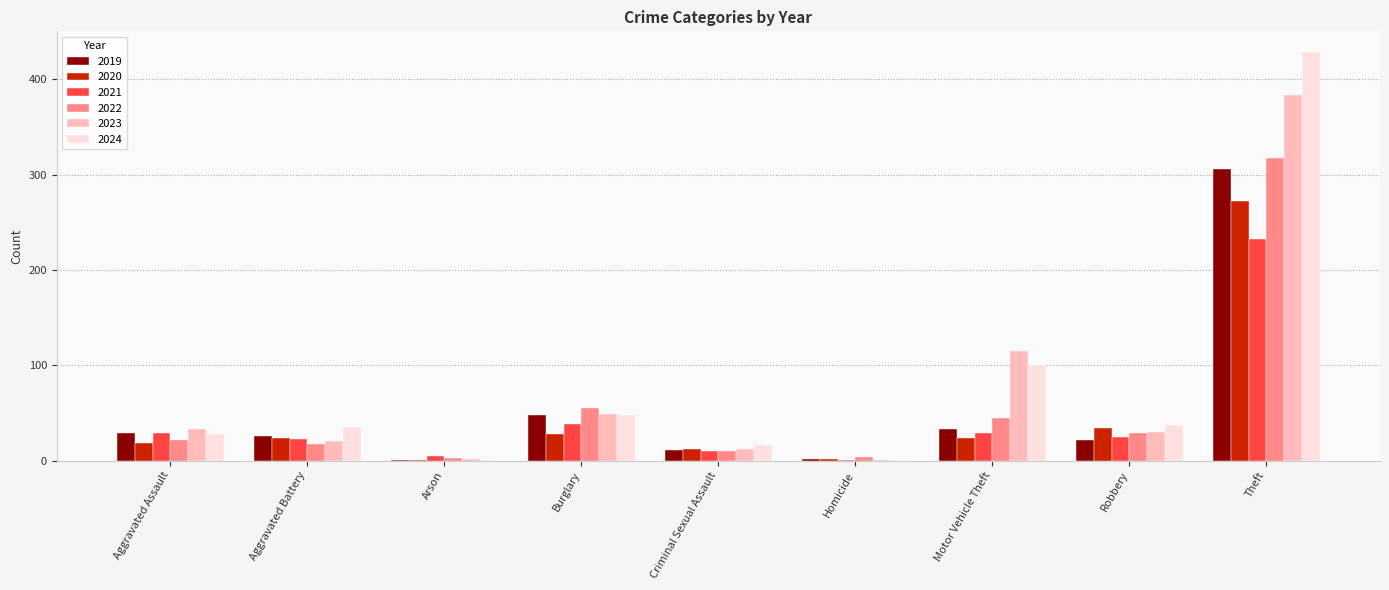

Which category has the highest value in the 2023 series?

Theft